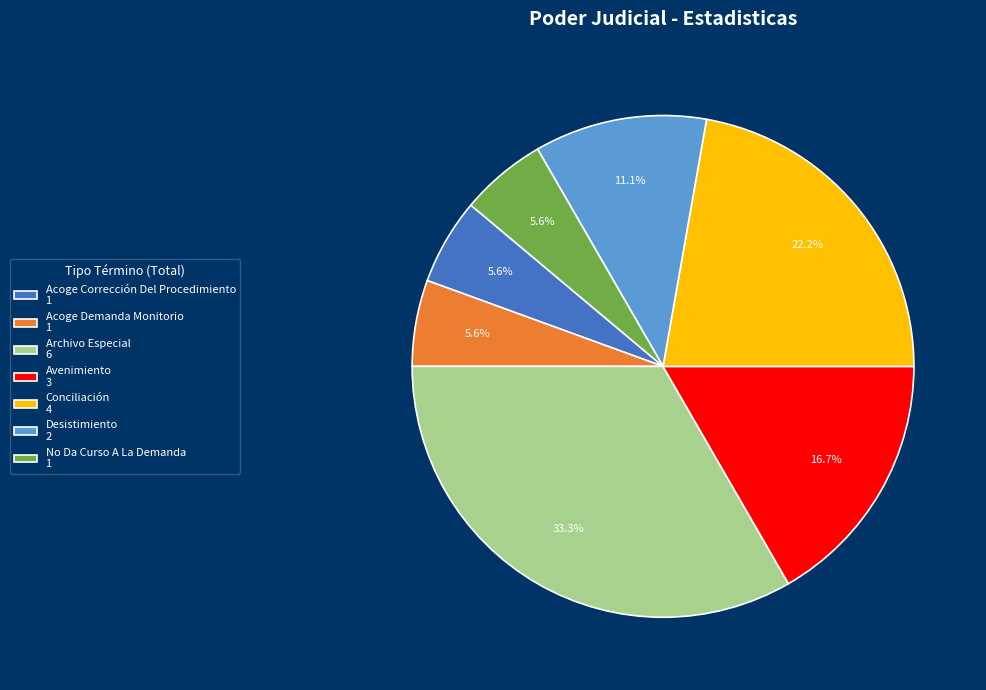

The Desistimiento slice represents 11% of the pie. True or false?

True